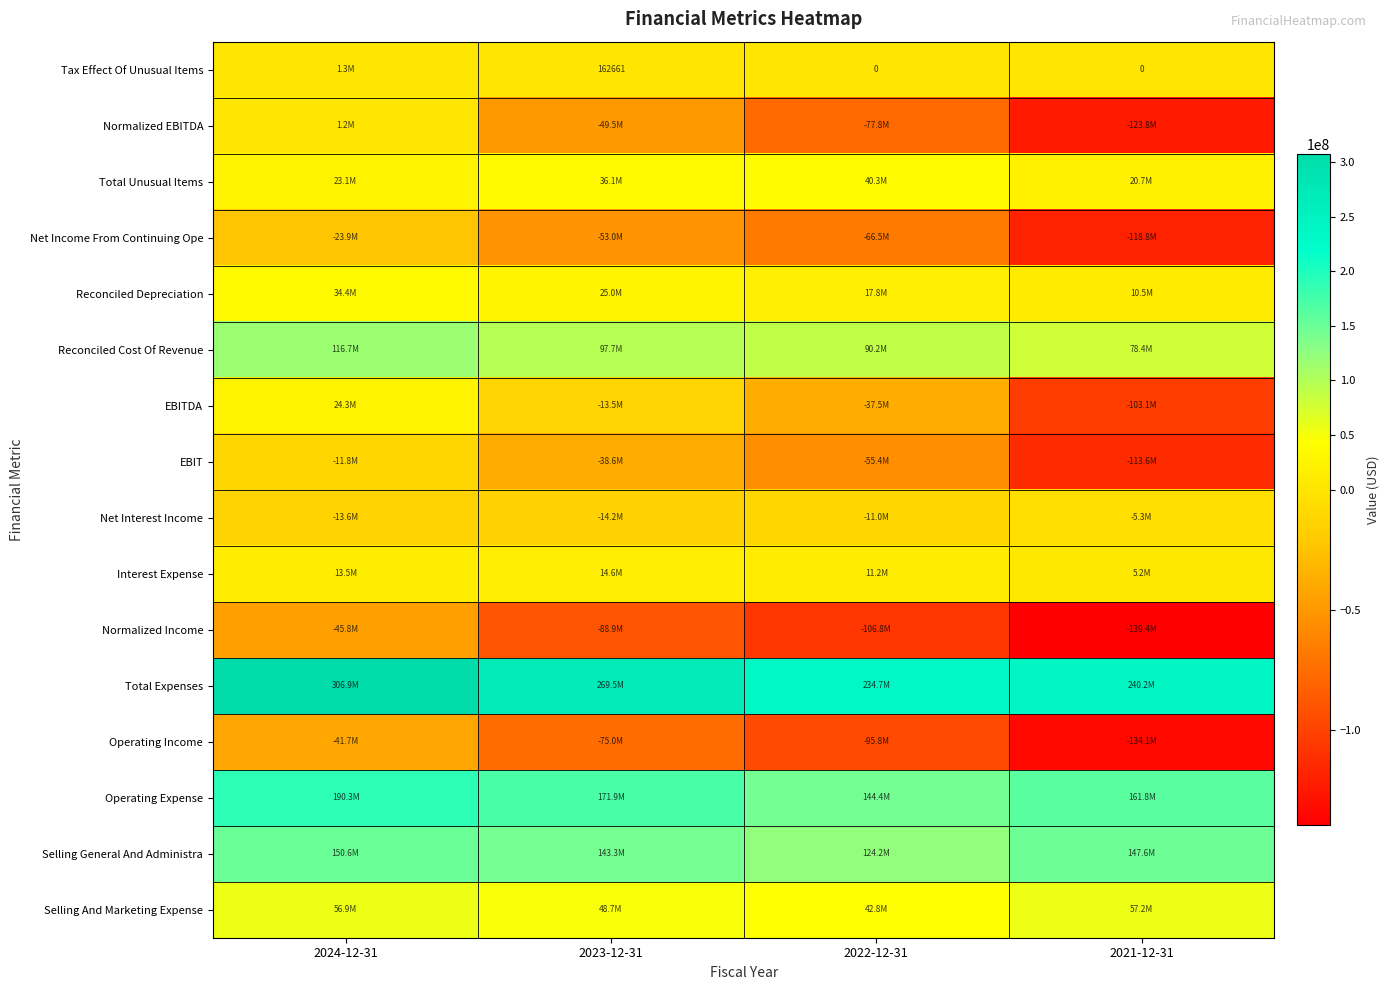

At which label is Selling General And Administra closest to 137391000?

2023-12-31